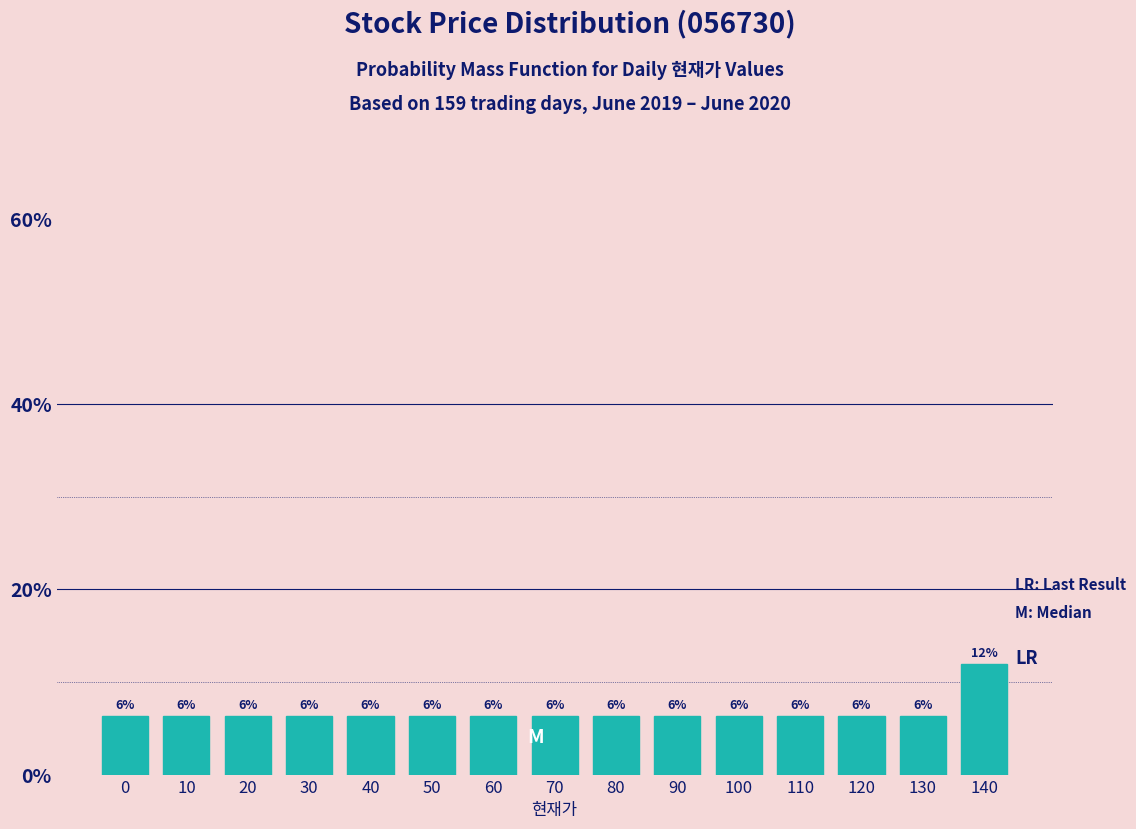

How many bars are there in total?

15